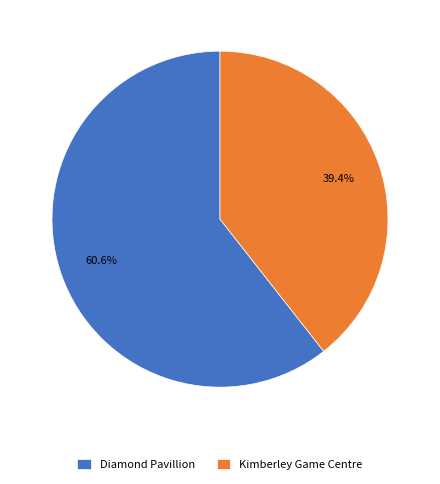

Does Diamond Pavillion account for over 50% of the chart?

Yes